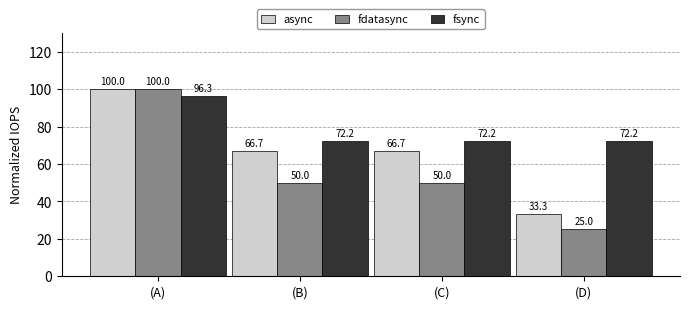

What is the label of the 3rd bar from the right?

(B)